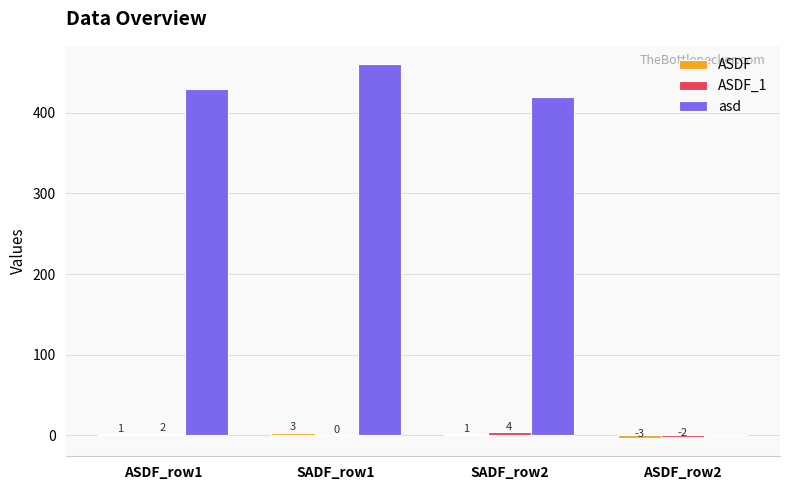

Which series has the largest total across all categories?

asd